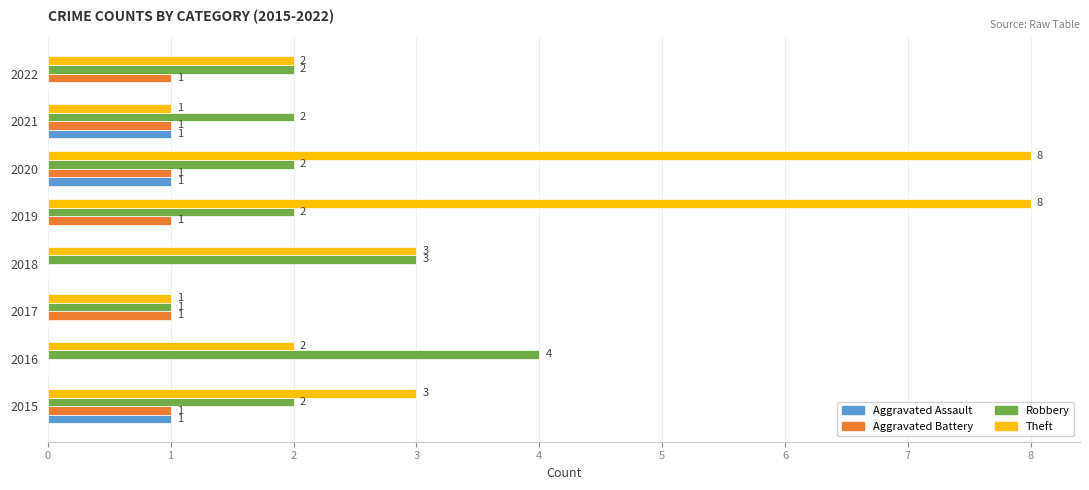

True or false: Theft has a value of 2 at 2022.

True